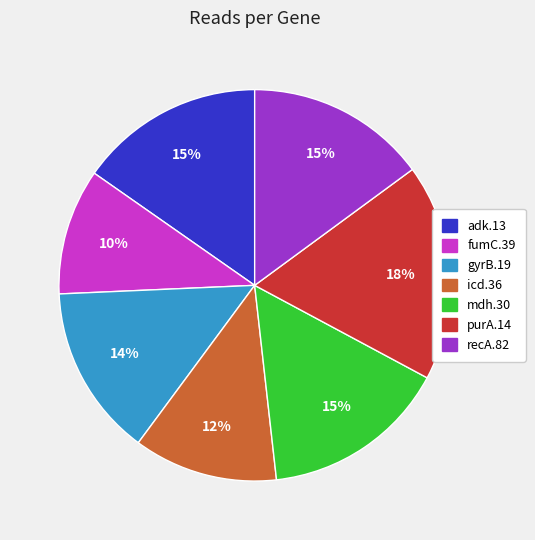

Between adk.13 and gyrB.19, which is larger?

adk.13